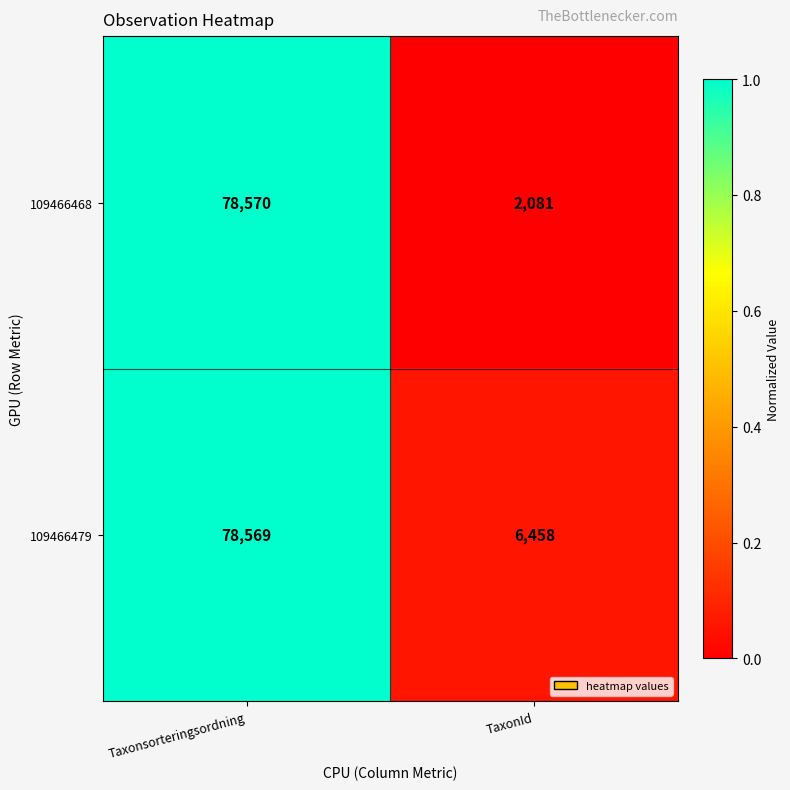

What is the difference between the 109466468 values at Taxonsorteringsordning and TaxonId?

76489